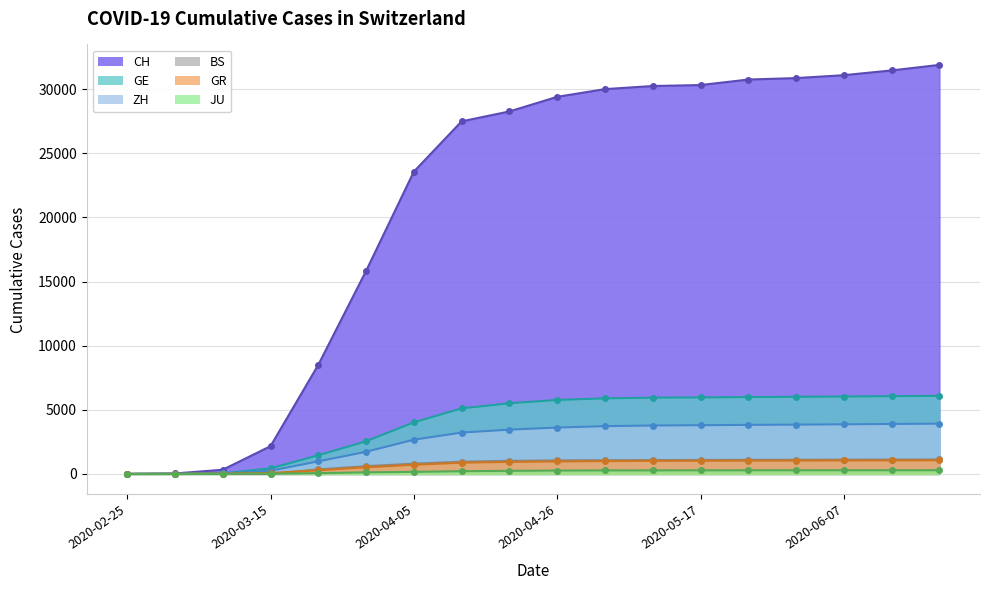

Is the value of ZH at 2020-05-24 greater than the value of GE at 2020-03-22?

Yes